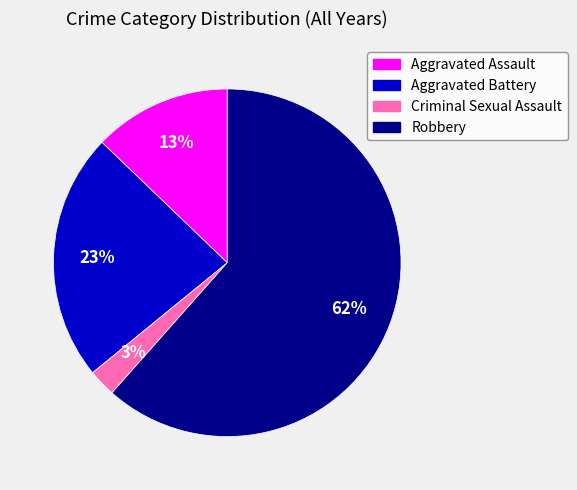

Does any single category account for the majority?

Yes